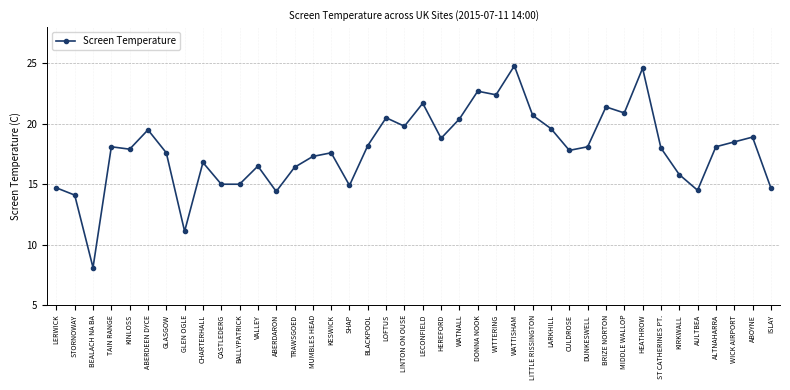

What is the ratio of the value at AULTBEA to the value at ALTNAHARRA?

0.8